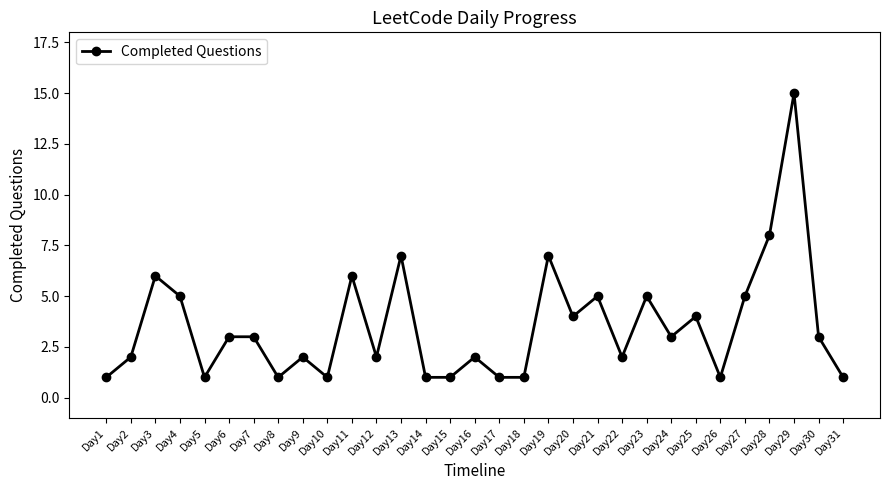

Between Day23 and Day8, which is larger?

Day23